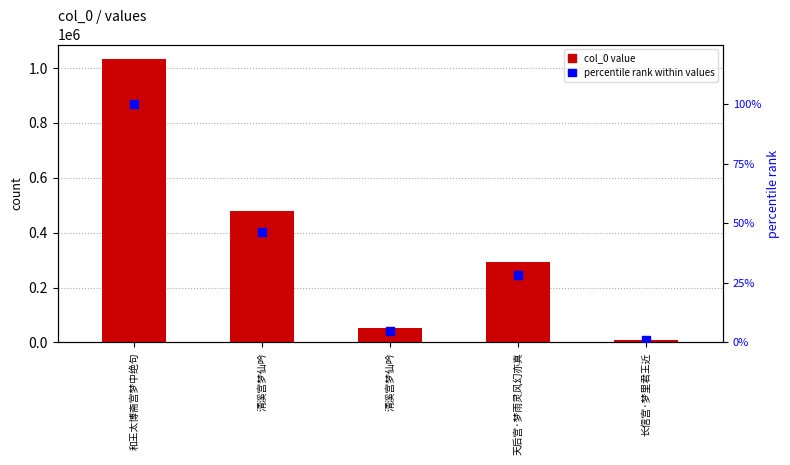

Which series contains the highest Y value?

col_0 value